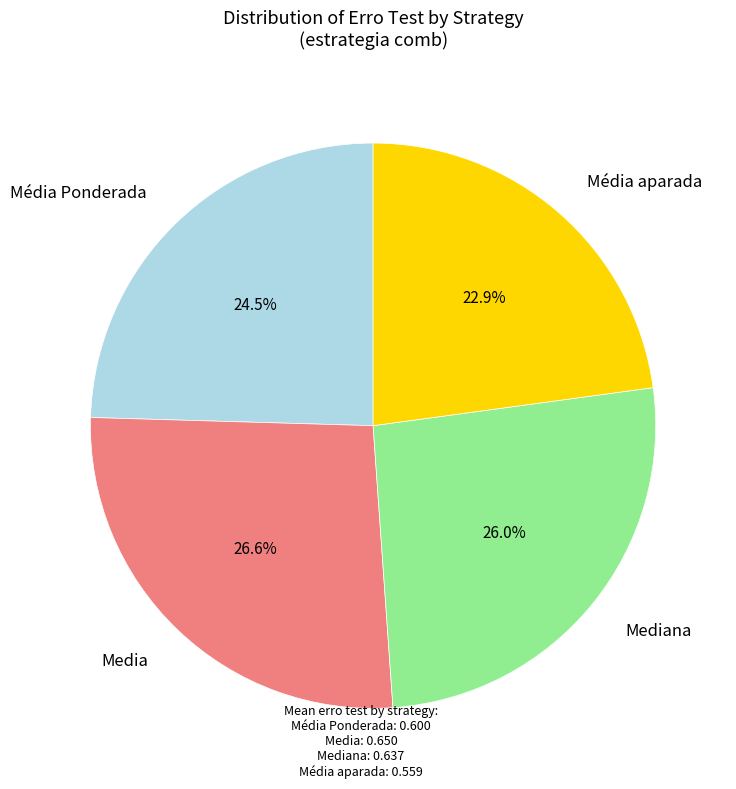

How many slices are in this pie chart?

4